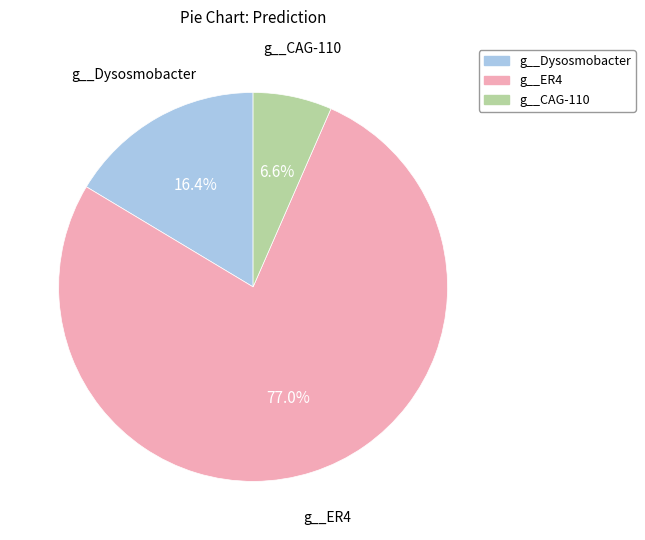

Does any single category account for the majority?

Yes